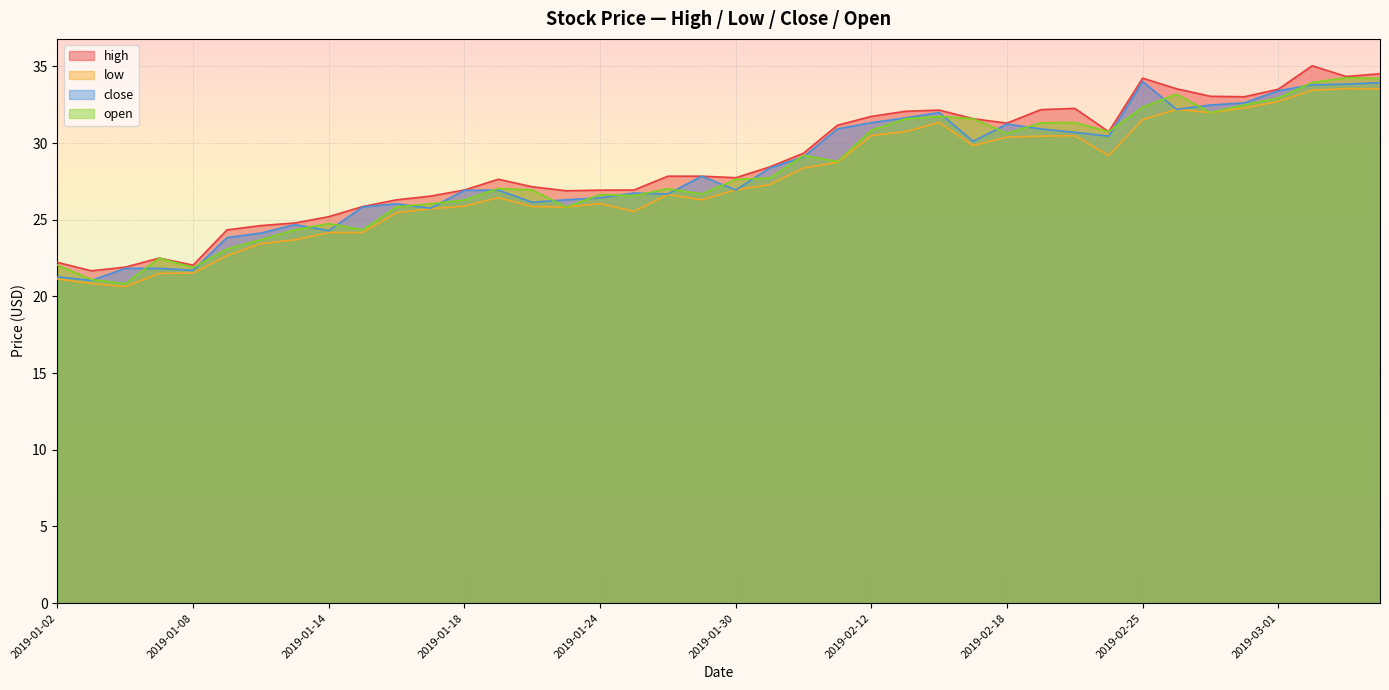

What is the sum of the low values at 2019-03-01 and 2019-01-23?

58.5